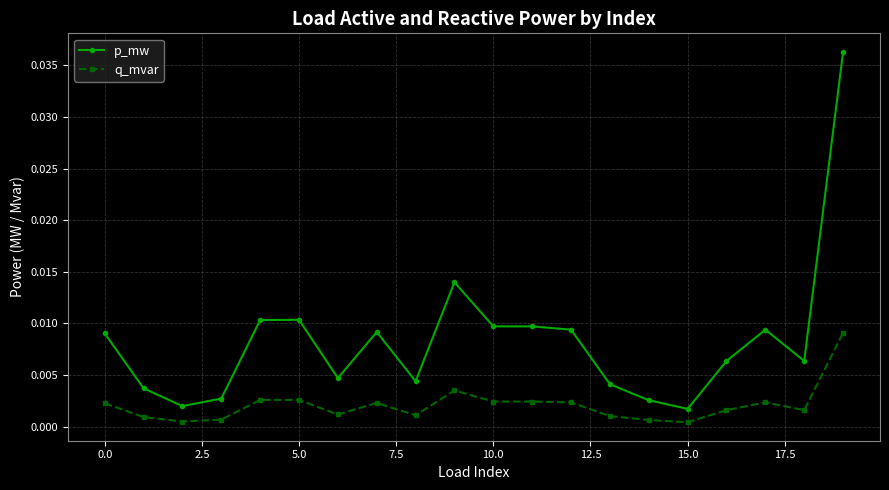

Does the chart display data point markers on the line(s)?

Yes